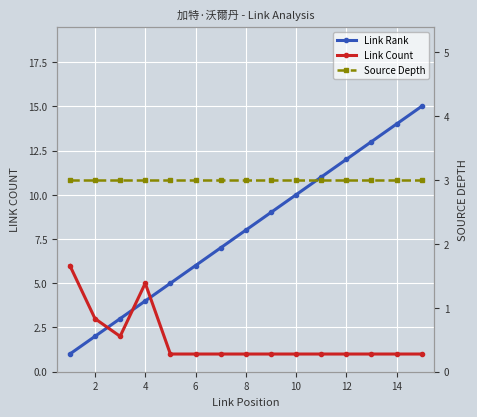

What is the difference between the Link Count values at 10 and 6?

4